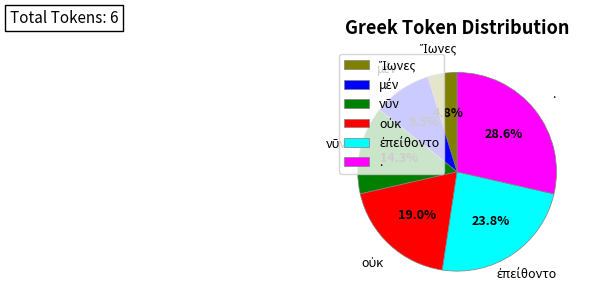

What is the largest slice in the pie chart?

.